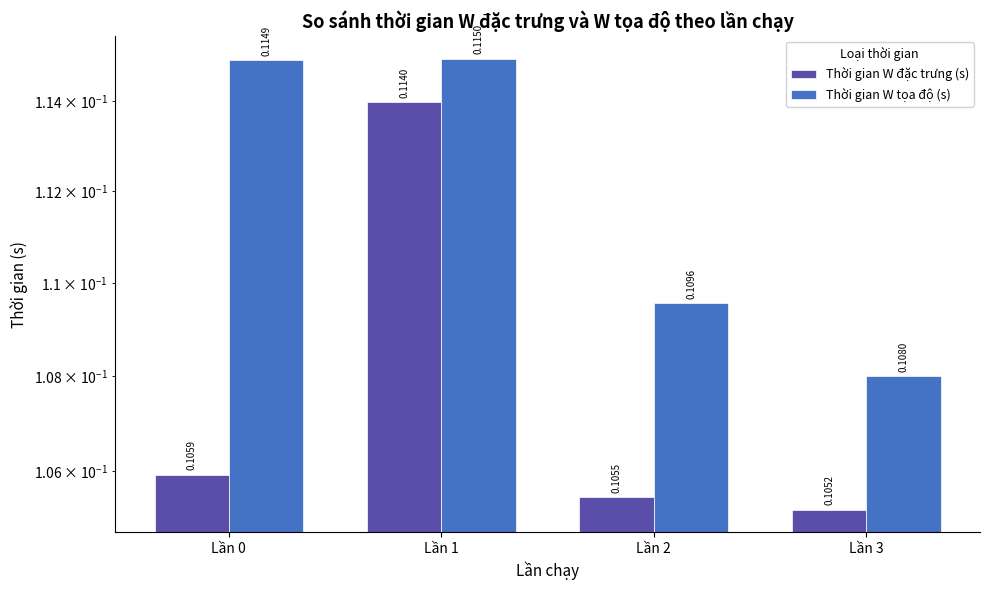

At how many categories does at least one series exceed 0?

4